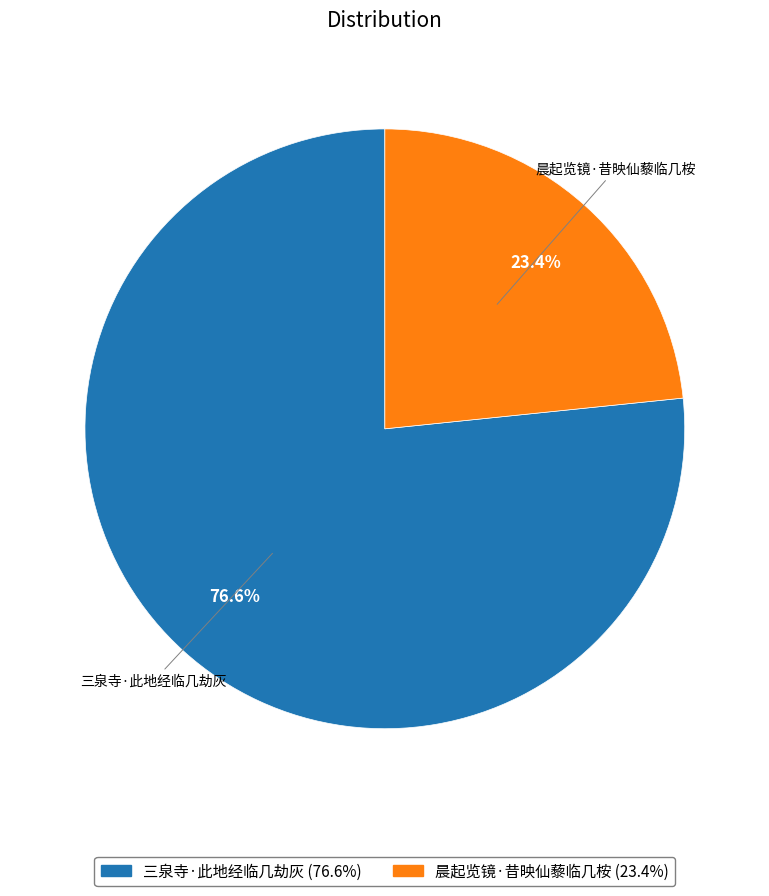

Is 晨起览镜·昔映仙藜临几桉 the majority of the pie?

No